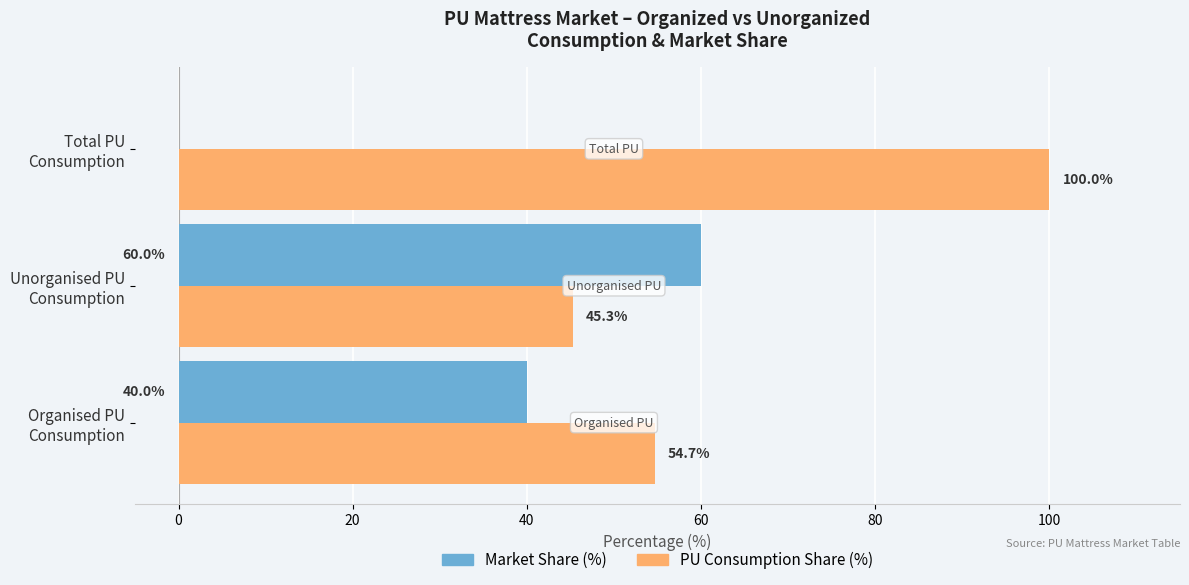

What is the maximum value for Market Share (%)?

60.0